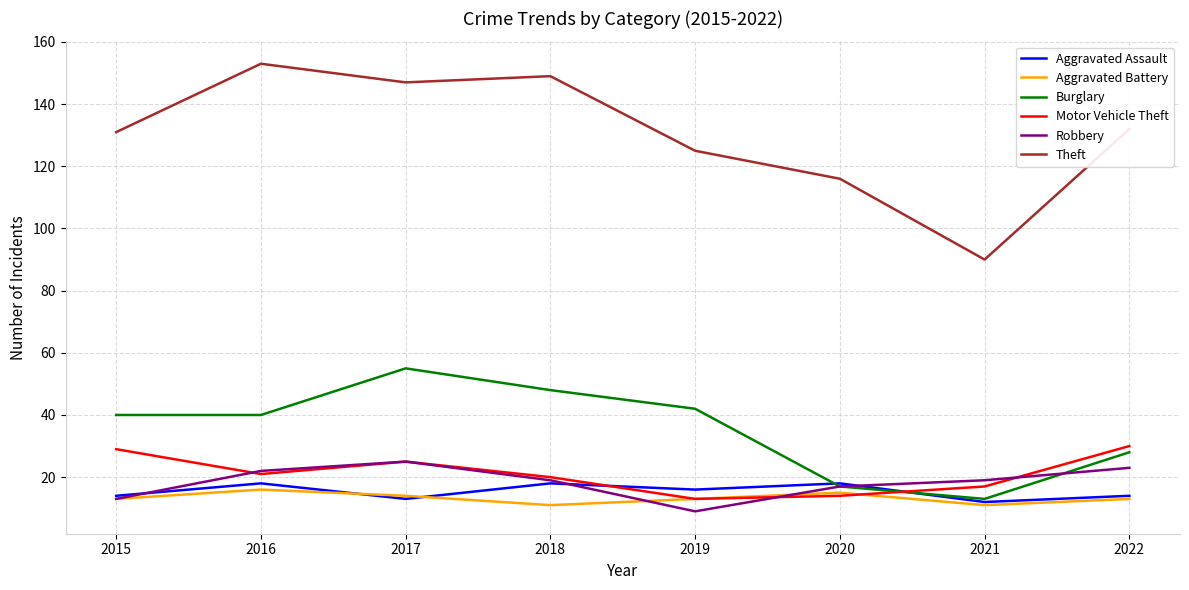

Does the chart have visible grid lines?

Yes